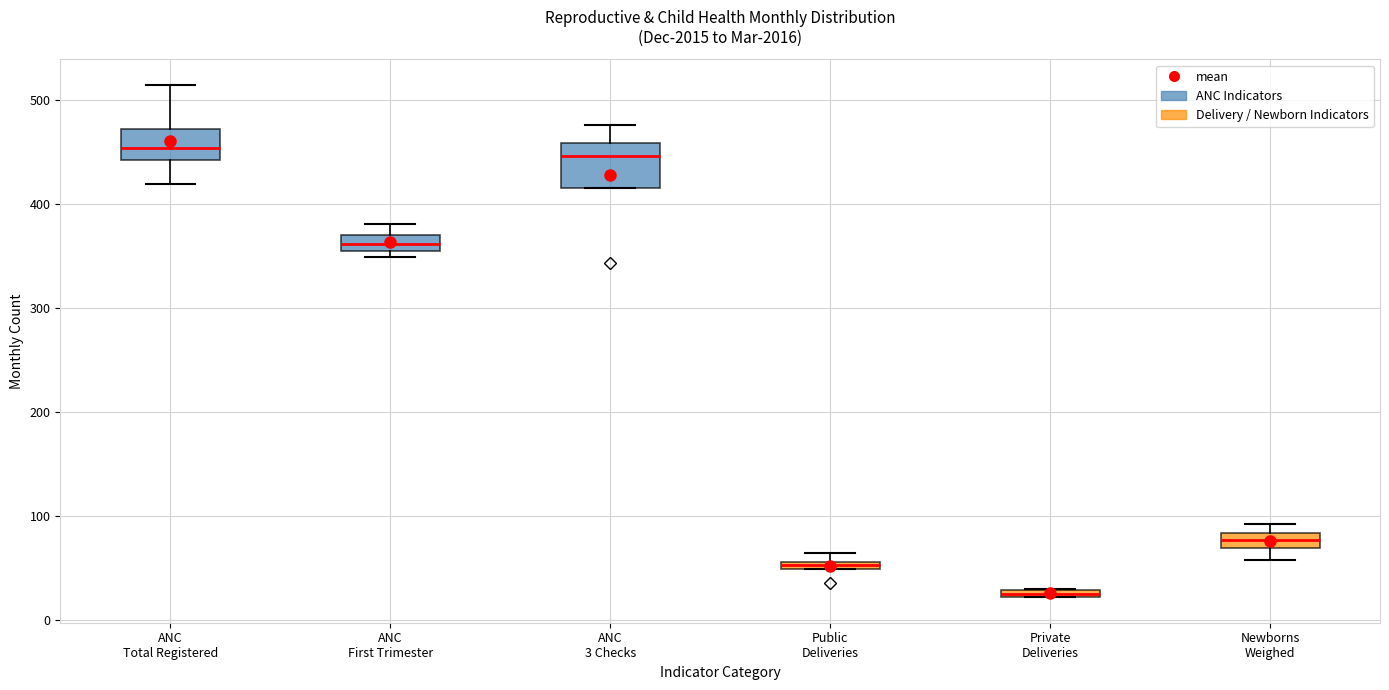

Which box is the tallest, from its lower edge to its upper edge?

ANC 3 Checks